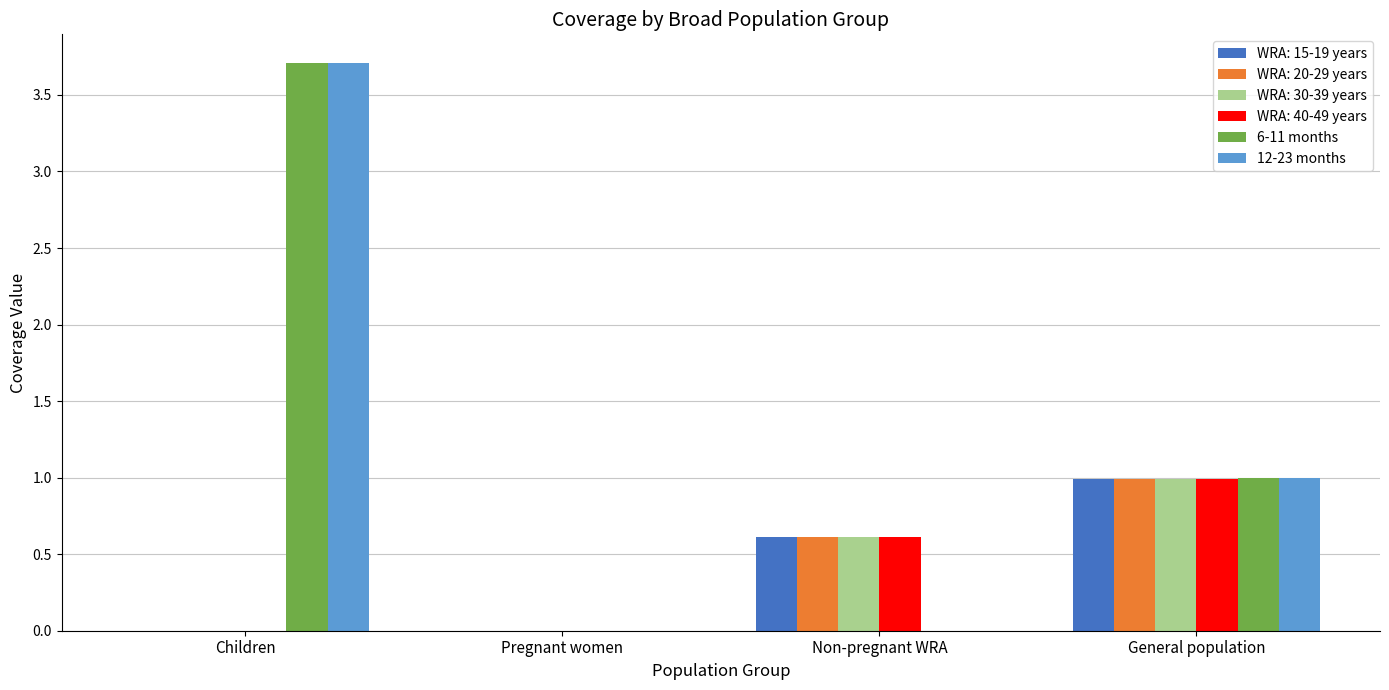

Is the value of 6-11 months at Children greater than the value of 12-23 months at General population?

Yes